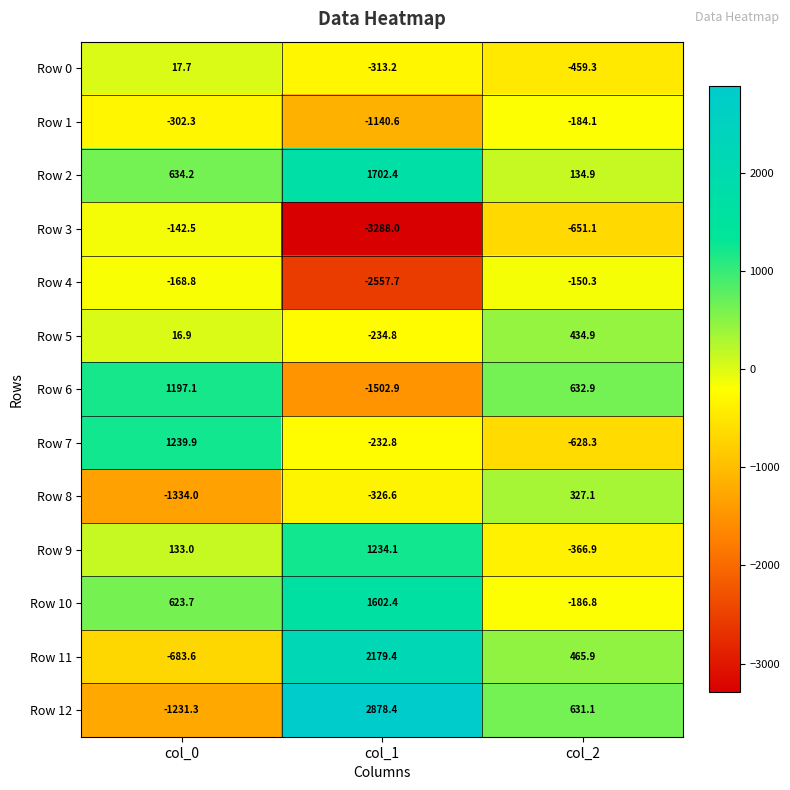

Rank the categories by Row 11 value from highest to lowest.

col_1, col_2, col_0